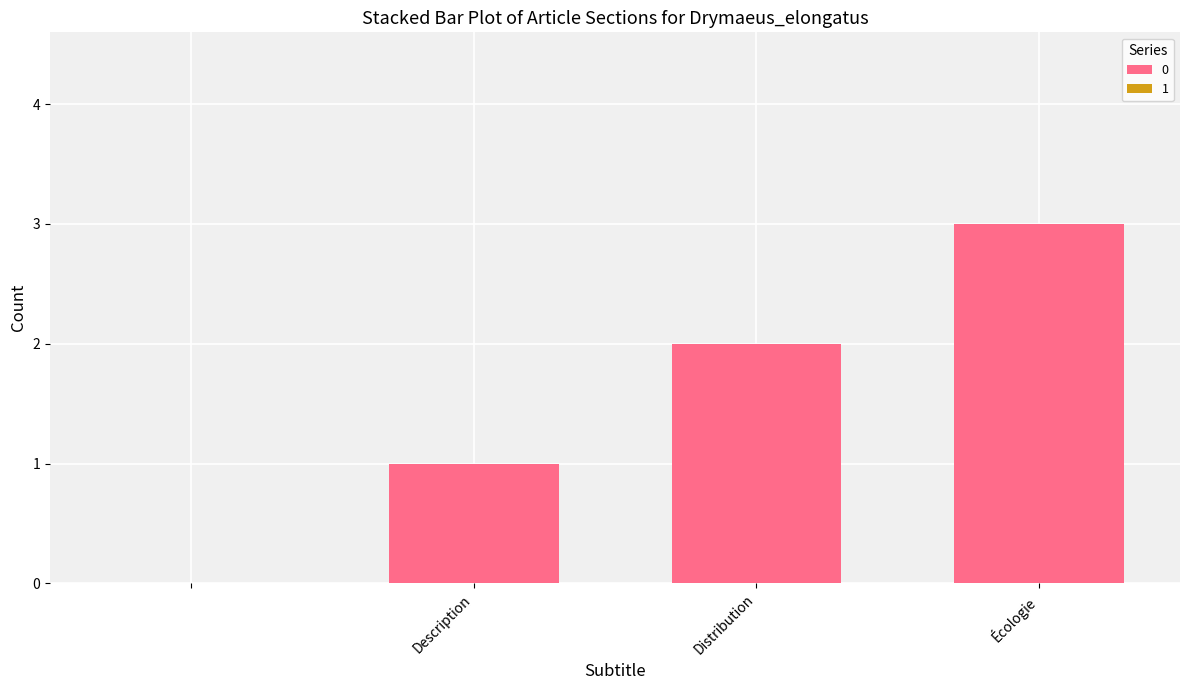

What is the maximum value shown in the chart?

3